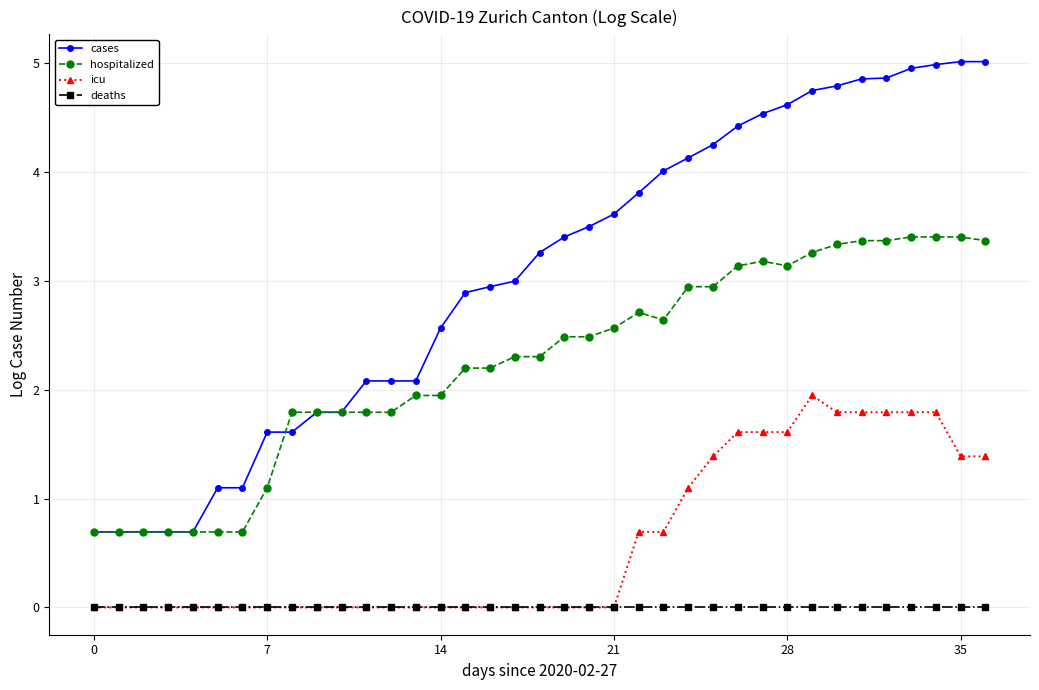

List the series in order of their peak value, highest first.

cases, hospitalized, icu, deaths